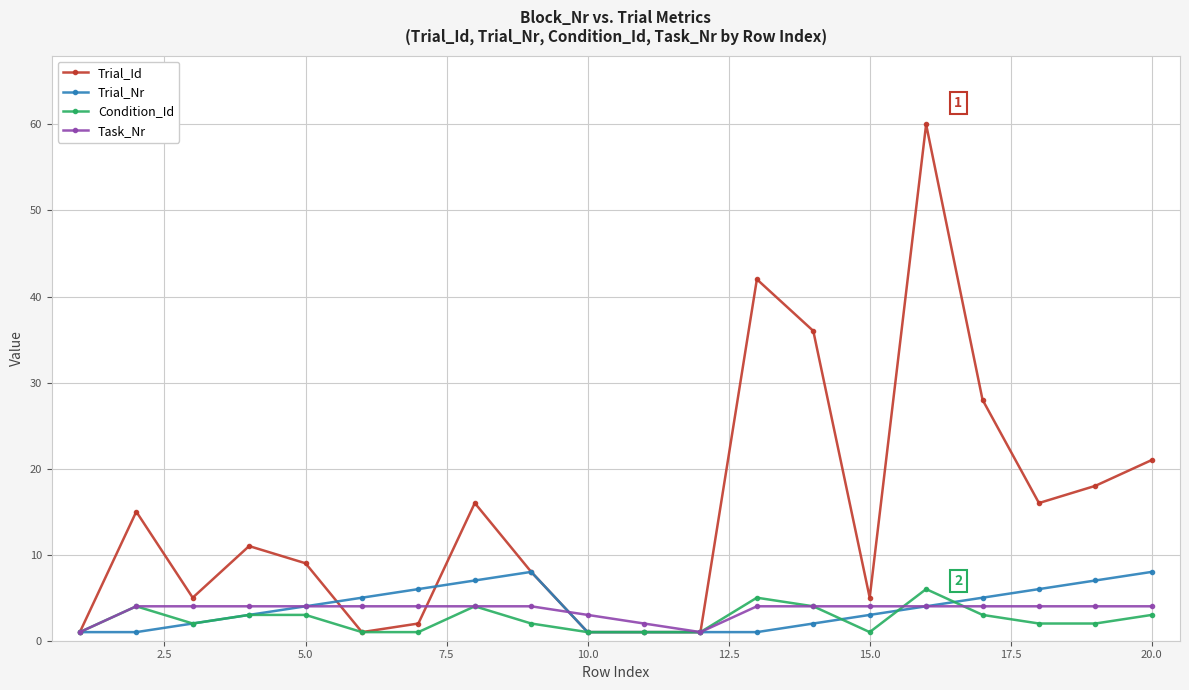

Which series has the largest range (max minus min)?

Trial_Id